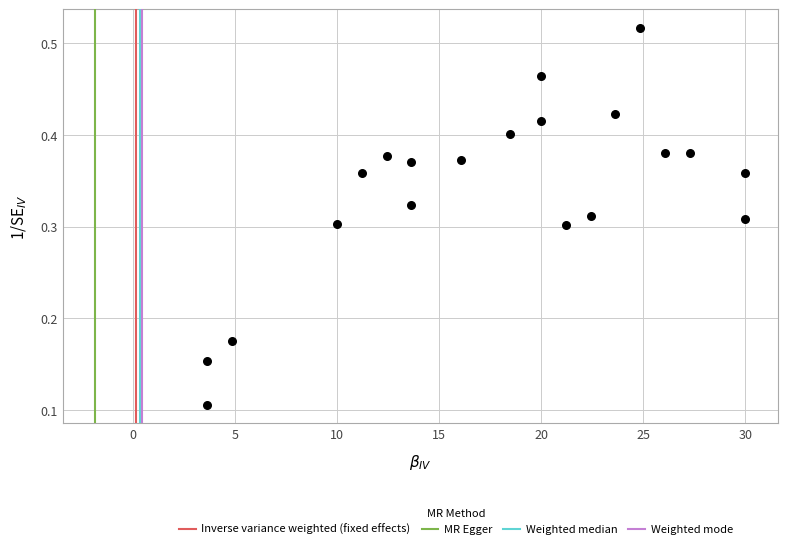

What is the range of X values (max minus min)?

26.4